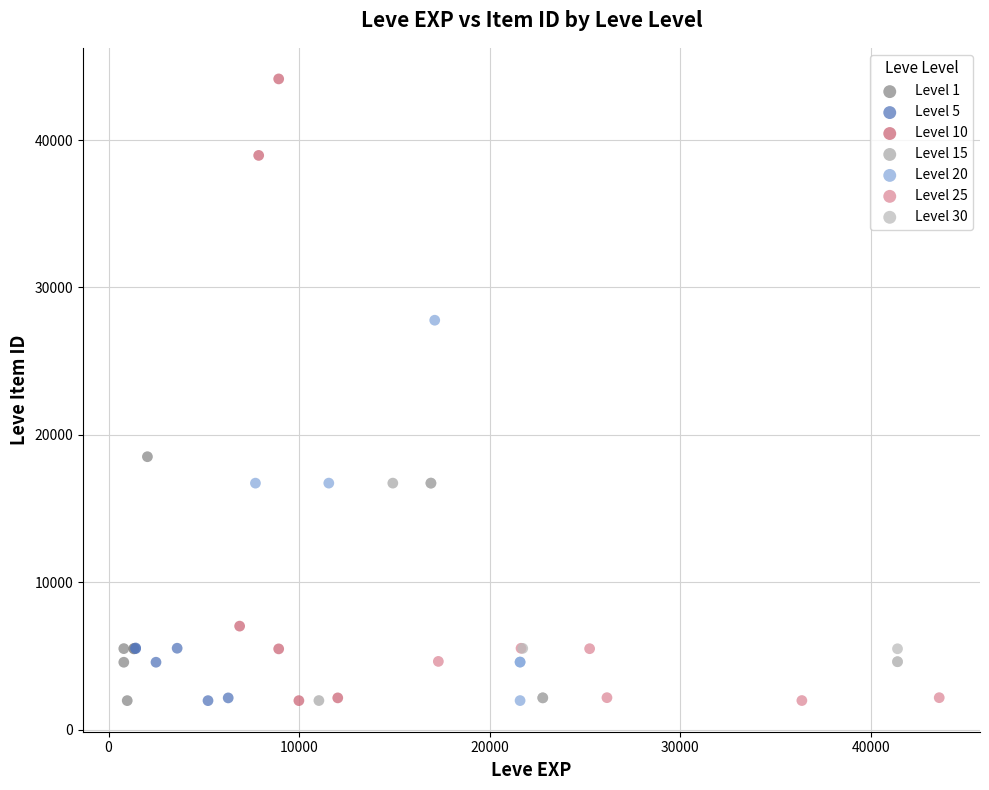

Which series contains the highest Y value?

Level 10